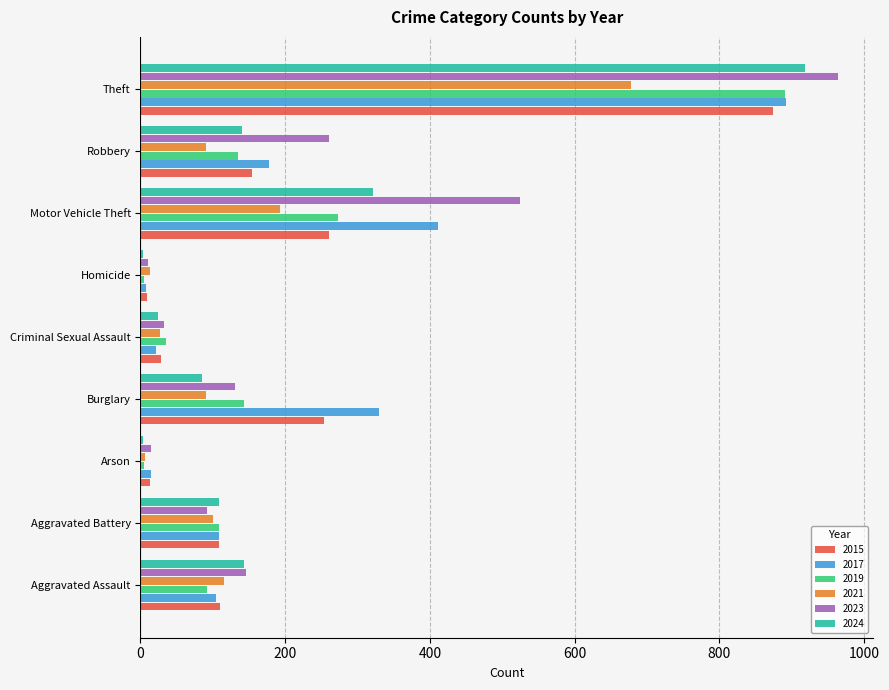

What is the difference between the highest and lowest values at Theft?

286